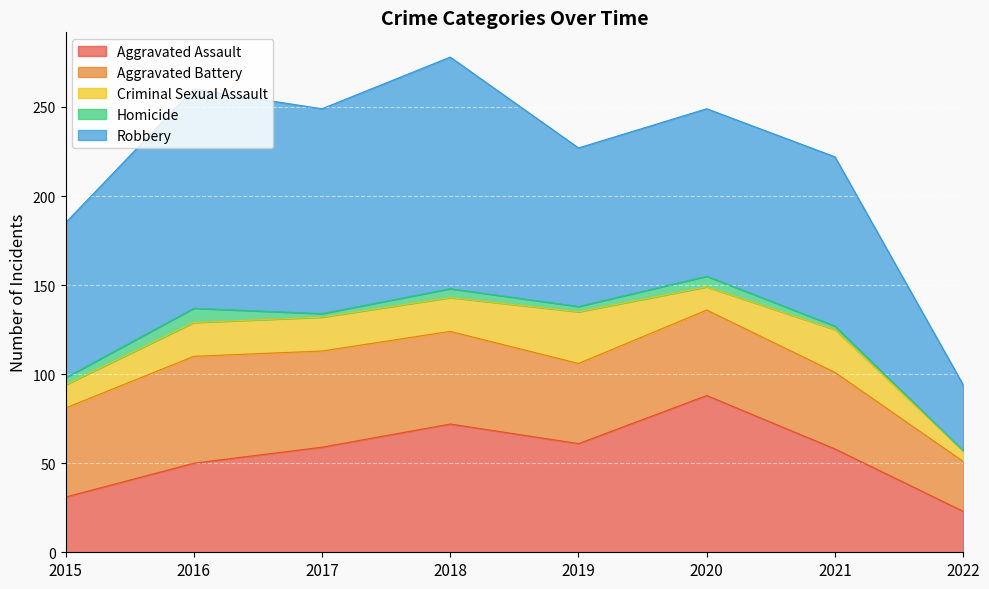

True or false: Homicide and Aggravated Assault intersect in this chart.

False